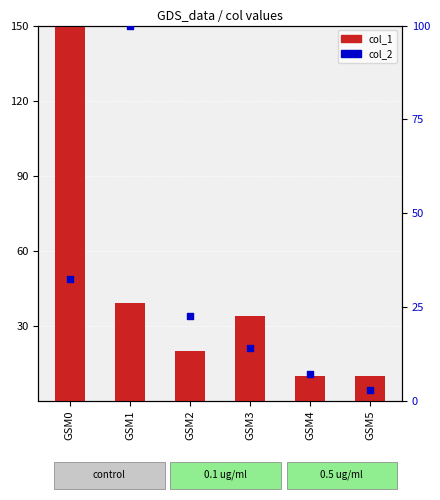

What are all the series names shown in the legend?

col_1, col_2